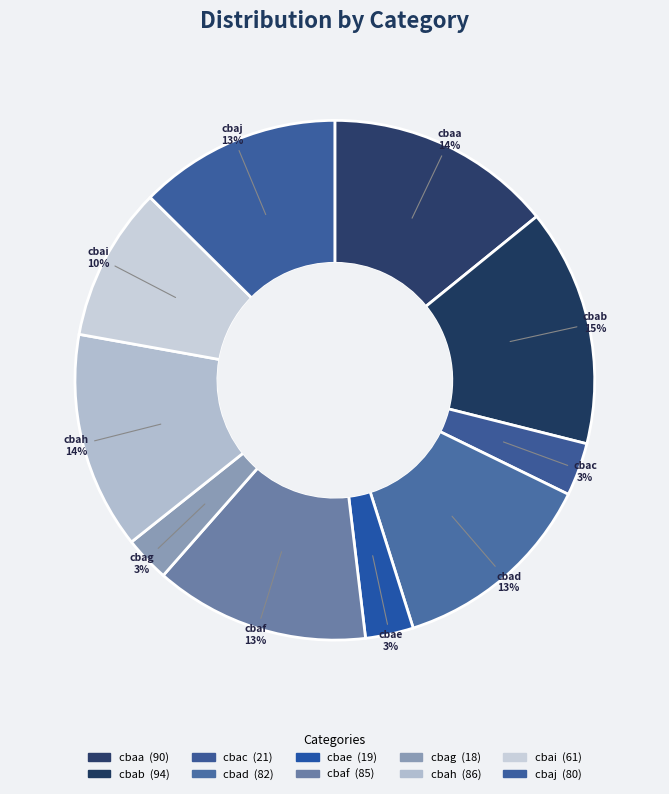

Rank the categories by value from lowest to highest.

cbag, cbae, cbac, cbai, cbaj, cbad, cbaf, cbah, cbaa, cbab